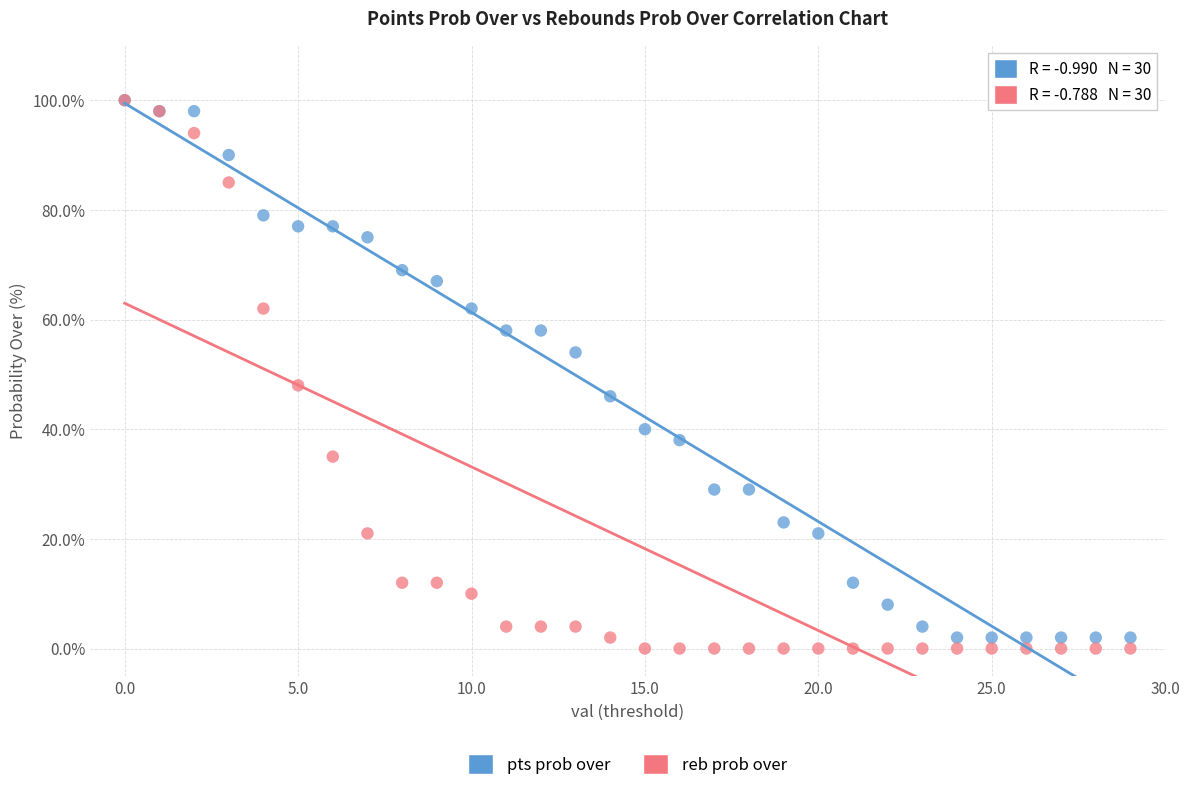

Which series has the largest Y range (max minus min)?

reb prob over